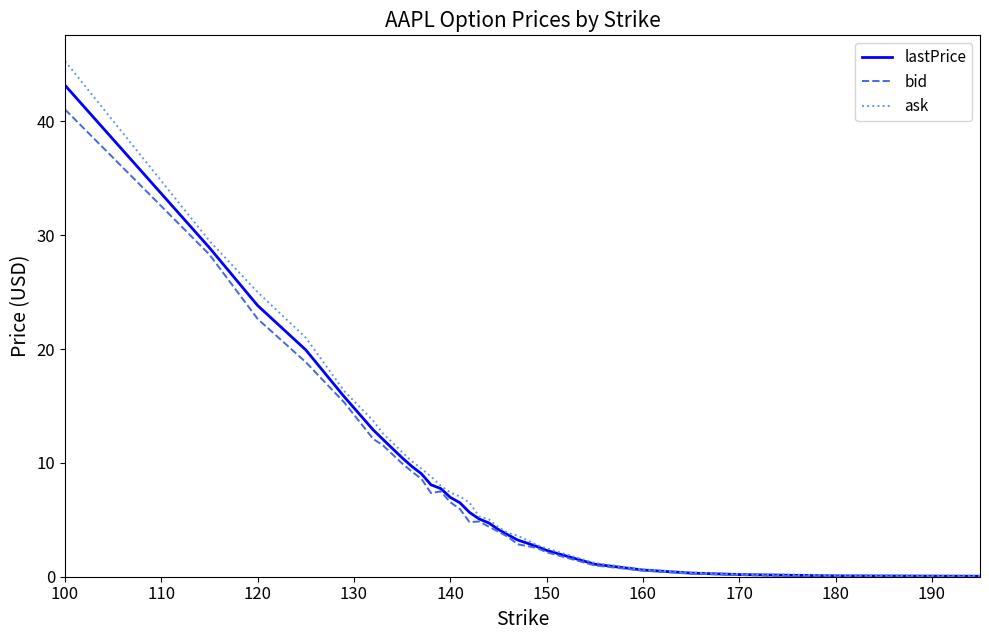

Which series has the largest range (max minus min)?

ask